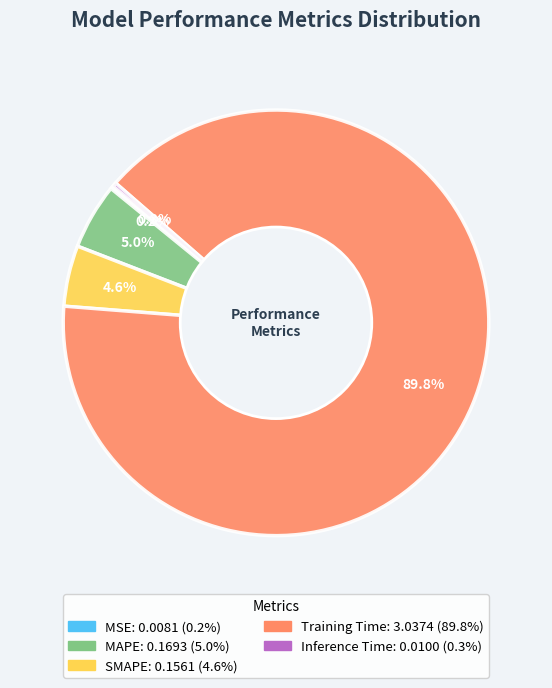

Which slice is the smallest?

MSE